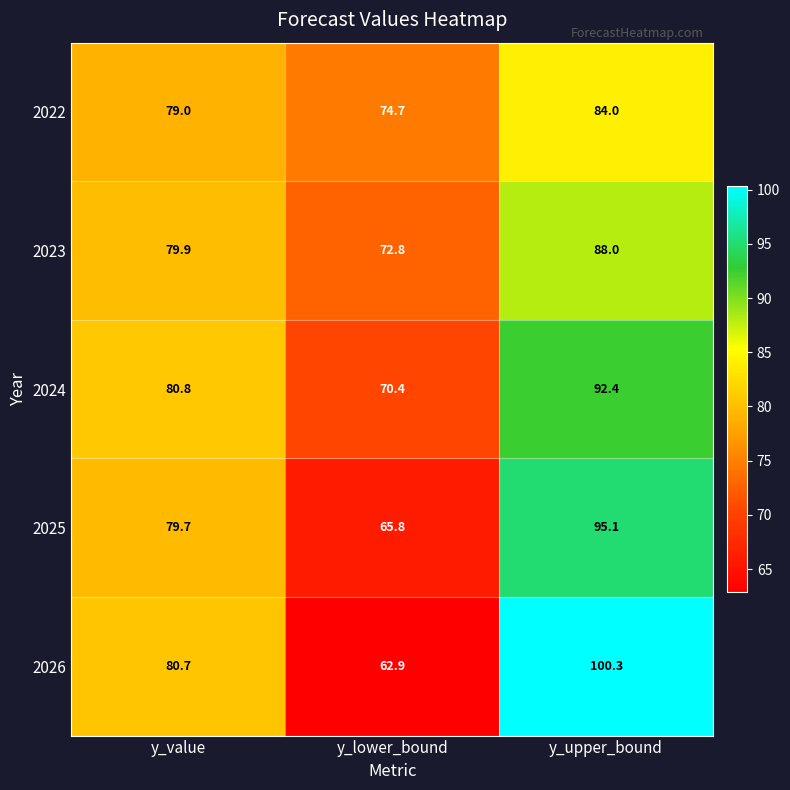

Which series has the widest spread of values?

2026